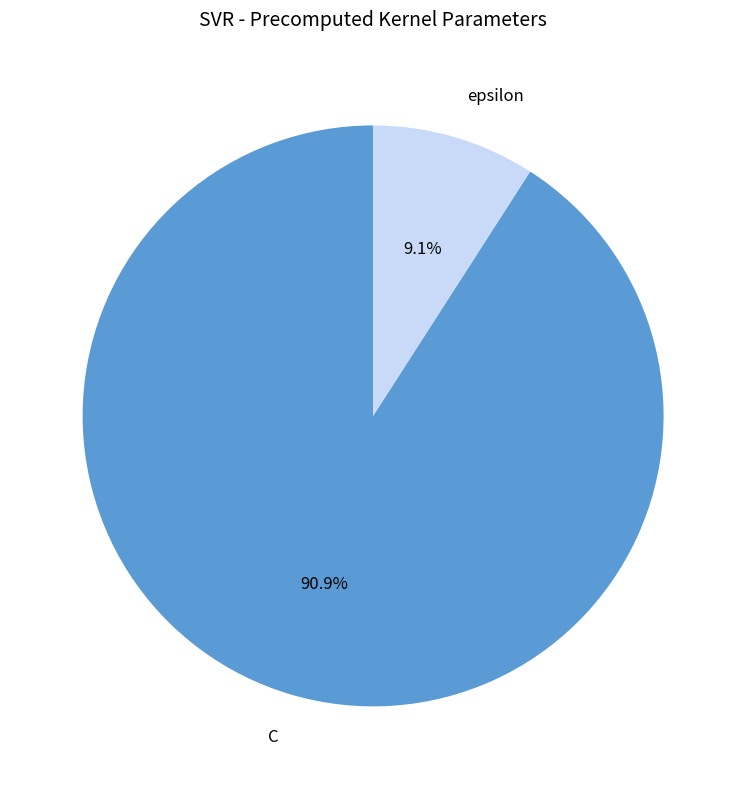

What percentage is the epsilon slice, to the nearest percent?

9%